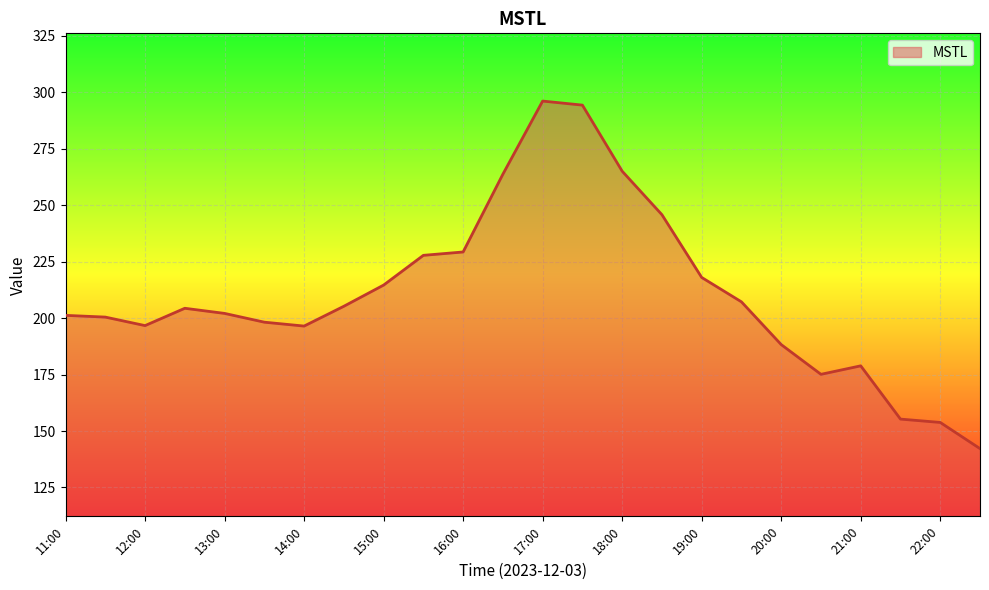

What is the difference between the maximum and minimum values?

153.9